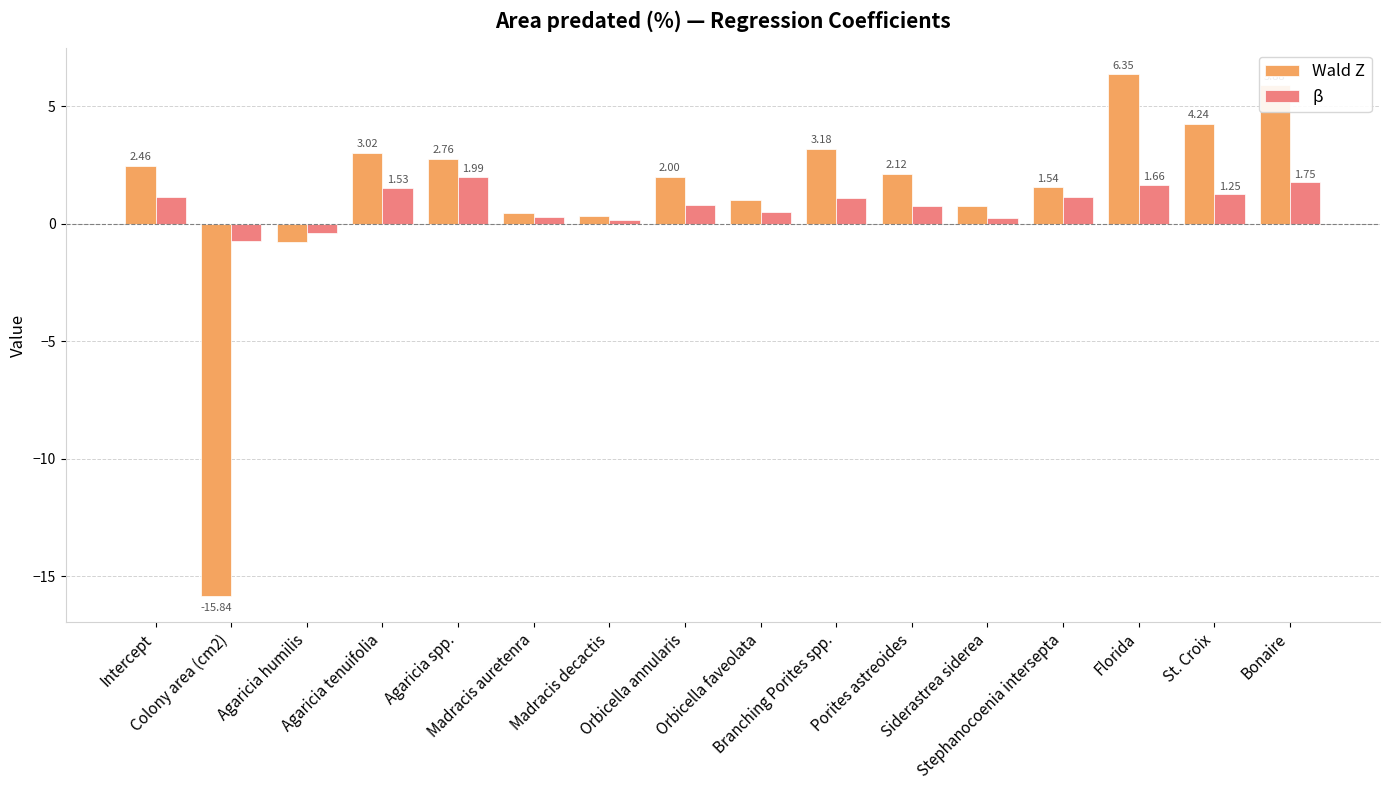

Which series changed the most between Intercept and Porites astreoides?

β